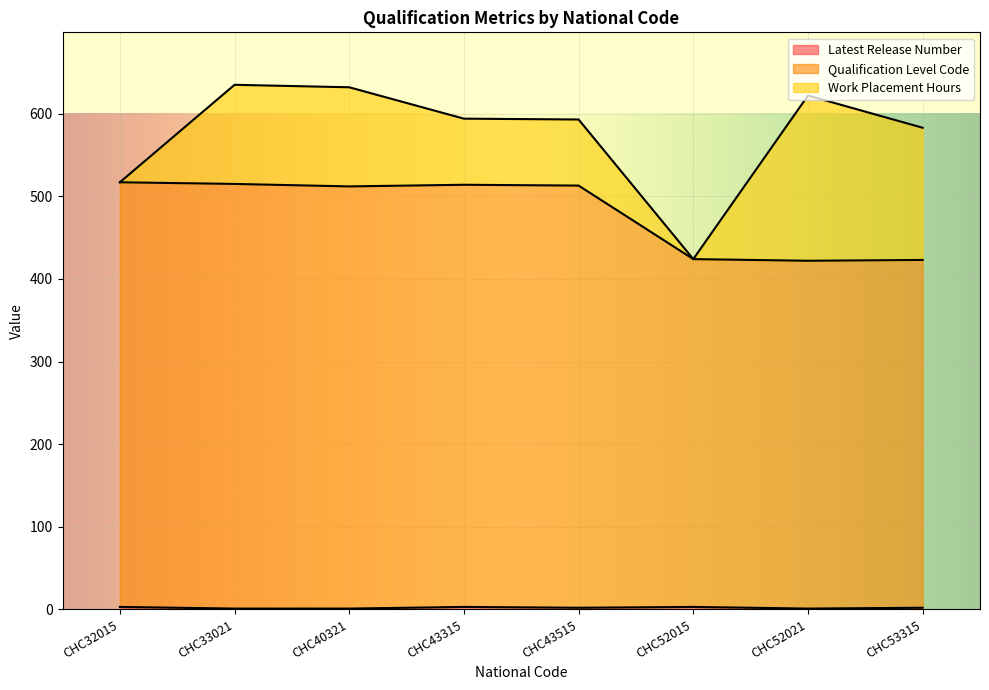

At which label does Latest Release Number reach its minimum?

CHC33021